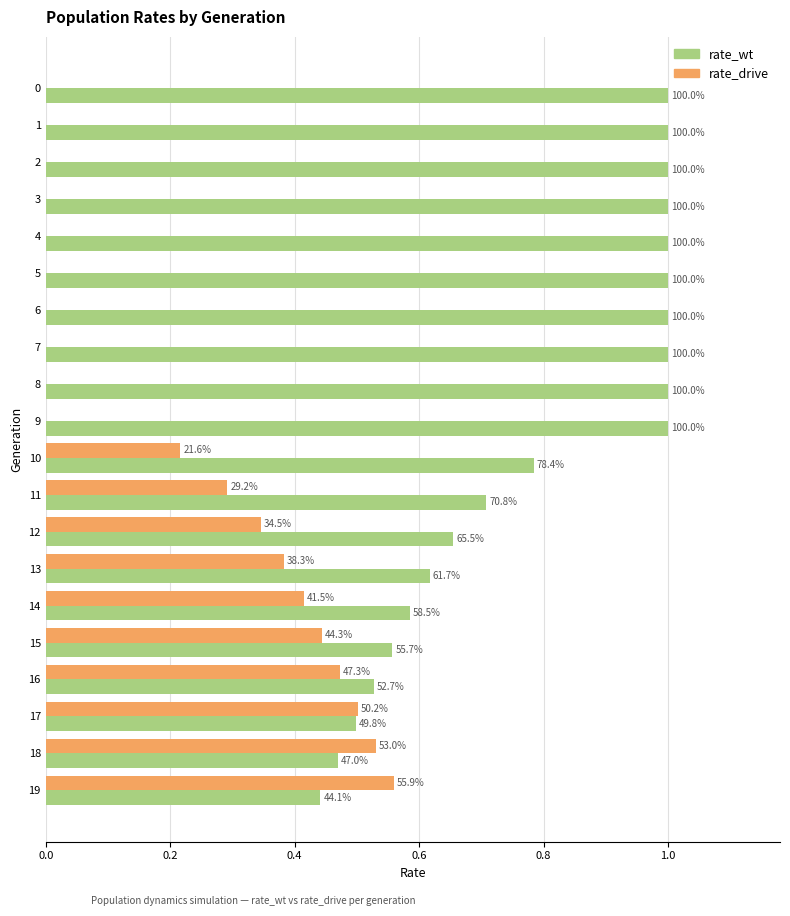

Which series has the largest total across all categories?

rate_wt